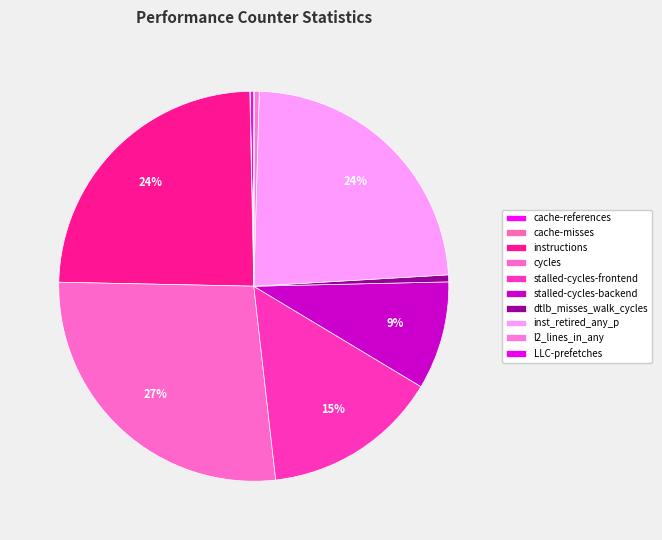

Rank the categories by value from lowest to highest.

cache-misses, LLC-prefetches, cache-references, l2_lines_in_any, dtlb_misses_walk_cycles, stalled-cycles-backend, stalled-cycles-frontend, inst_retired_any_p, instructions, cycles